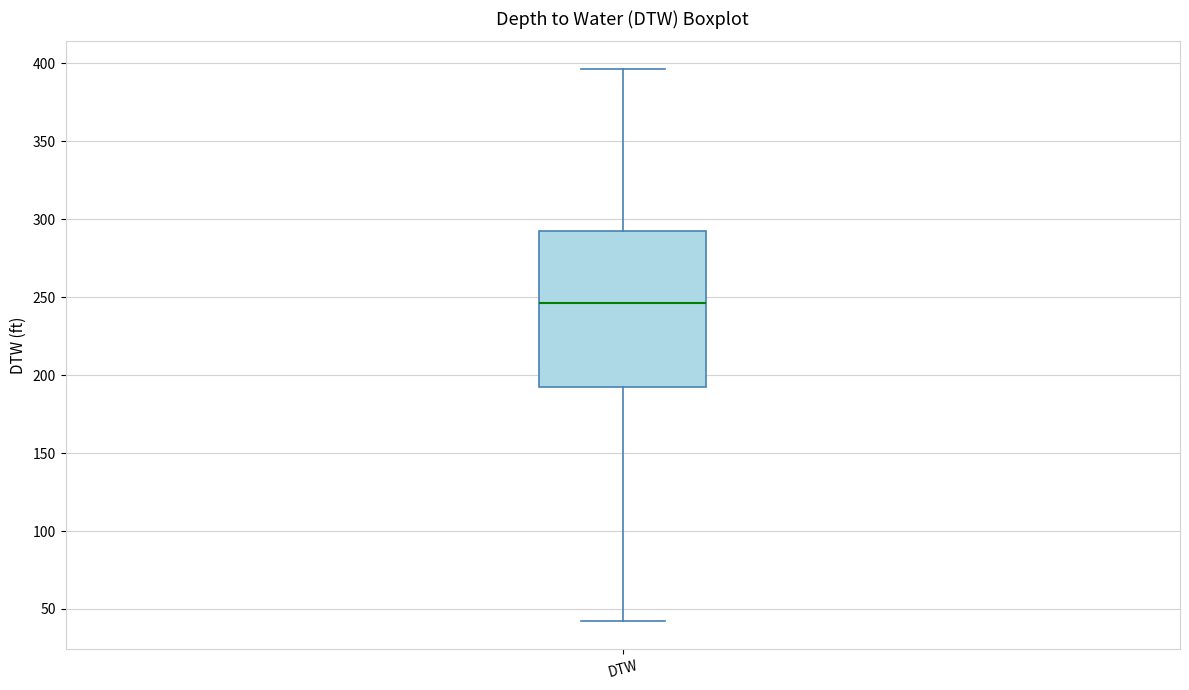

Where does the lower whisker of the box for DTW end on the y-axis? The values are not printed on the chart, so give them approximately, as read against the axis.

40